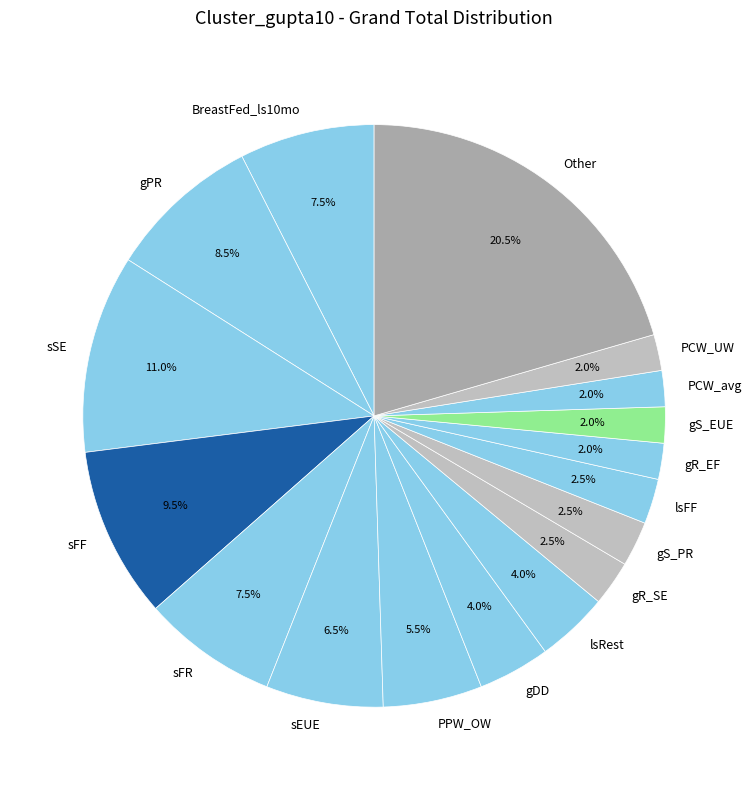

To the nearest percent, what portion does lsRest represent?

4%